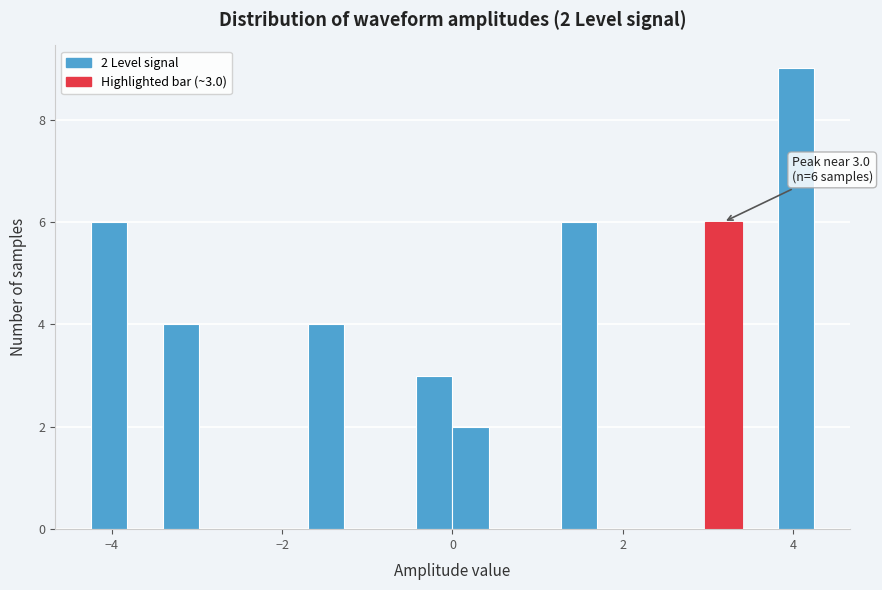

Around what value on the x-axis is the tallest bar? Give the approximate position of its centre, as read against the axis.

4.0